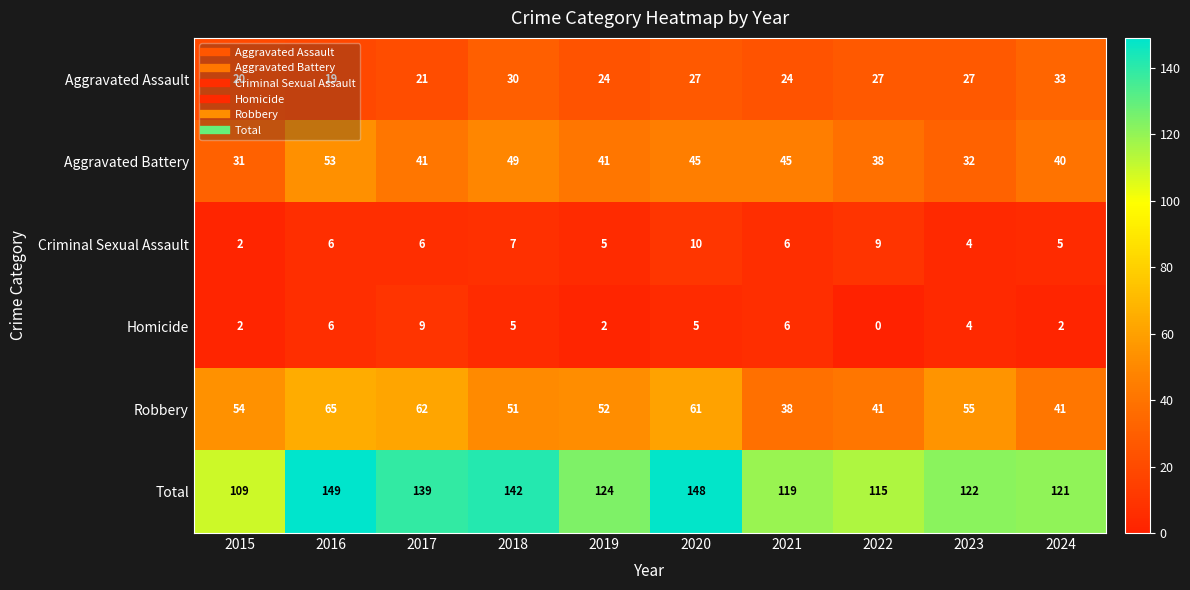

The value of Total at 2020 is 148. True or false?

True